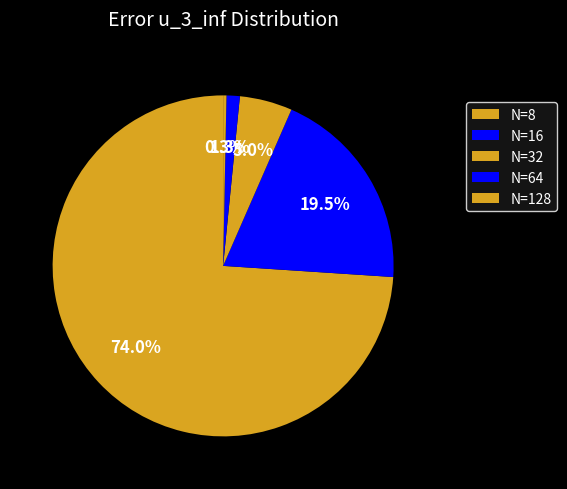

How many segments does this pie chart have?

5